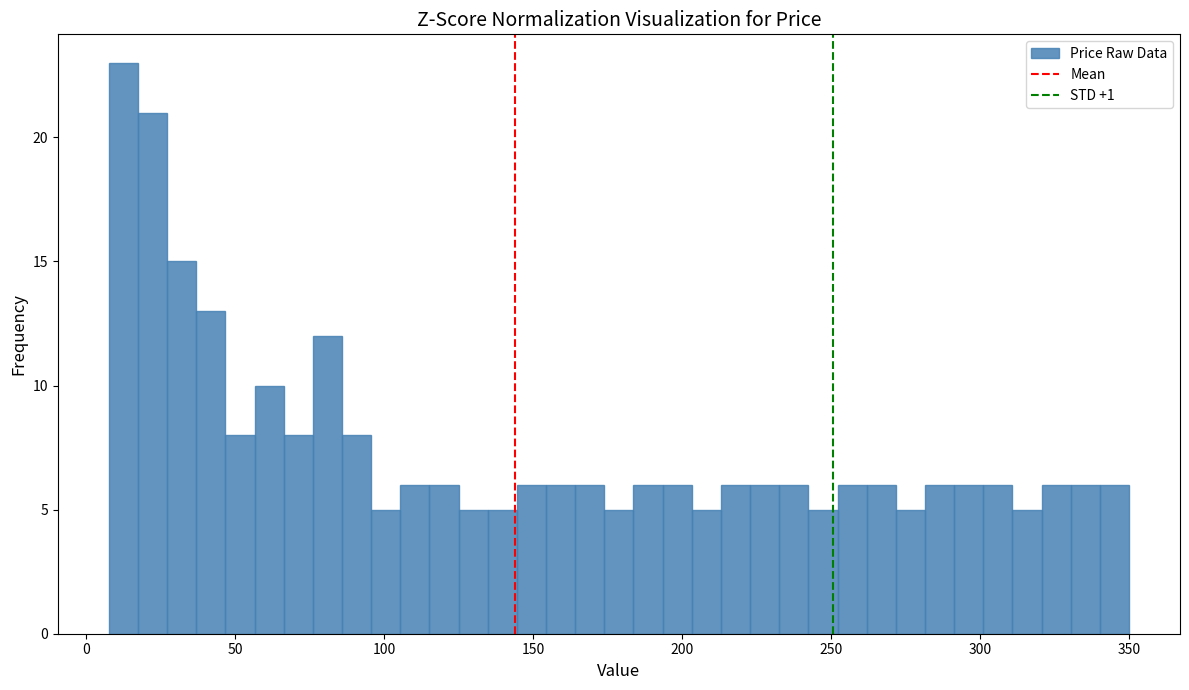

Read against the x-axis, roughly where is the centre of the tallest bar?

15